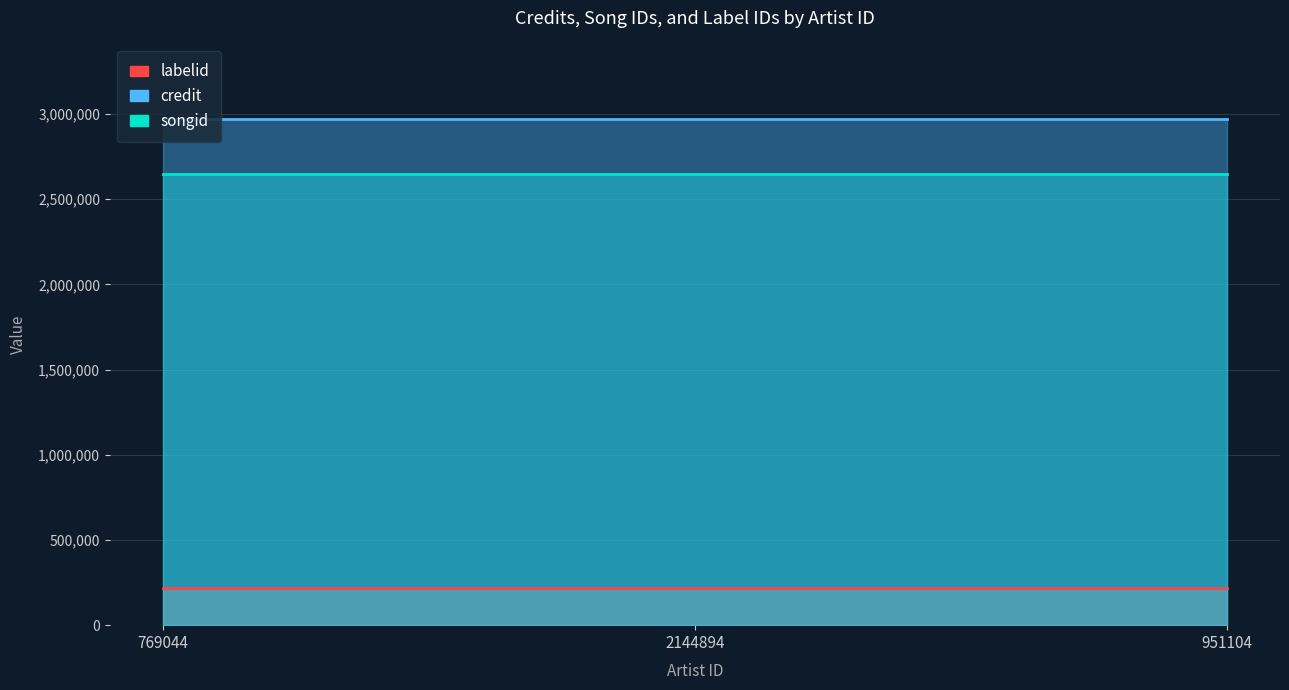

What is the minimum value for labelid?

215267